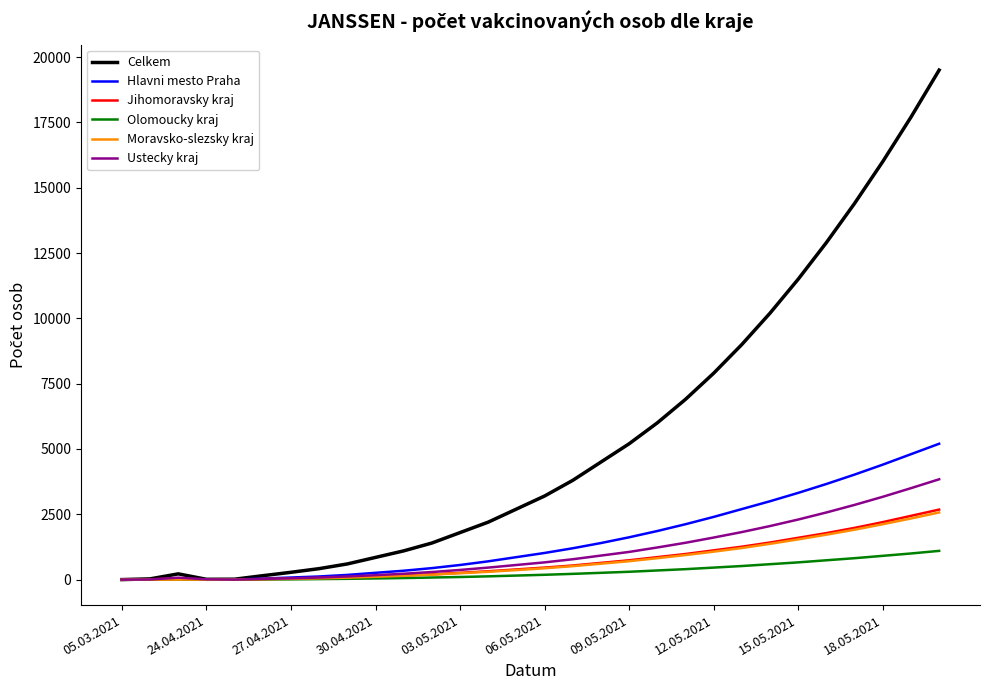

What is the greatest value displayed?

19500